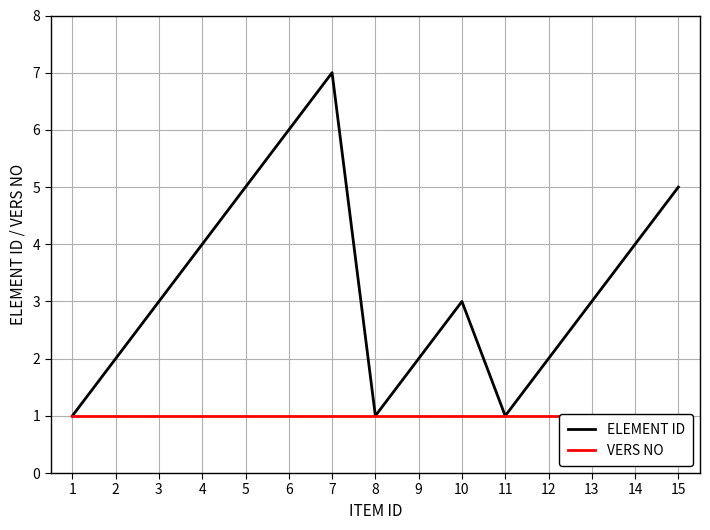

True or false: ELEMENT ID and VERS NO cross at least once.

False